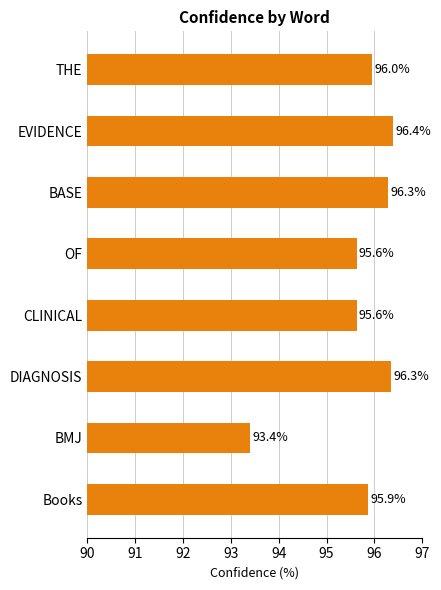

What is the difference between the maximum and minimum values?

3.0